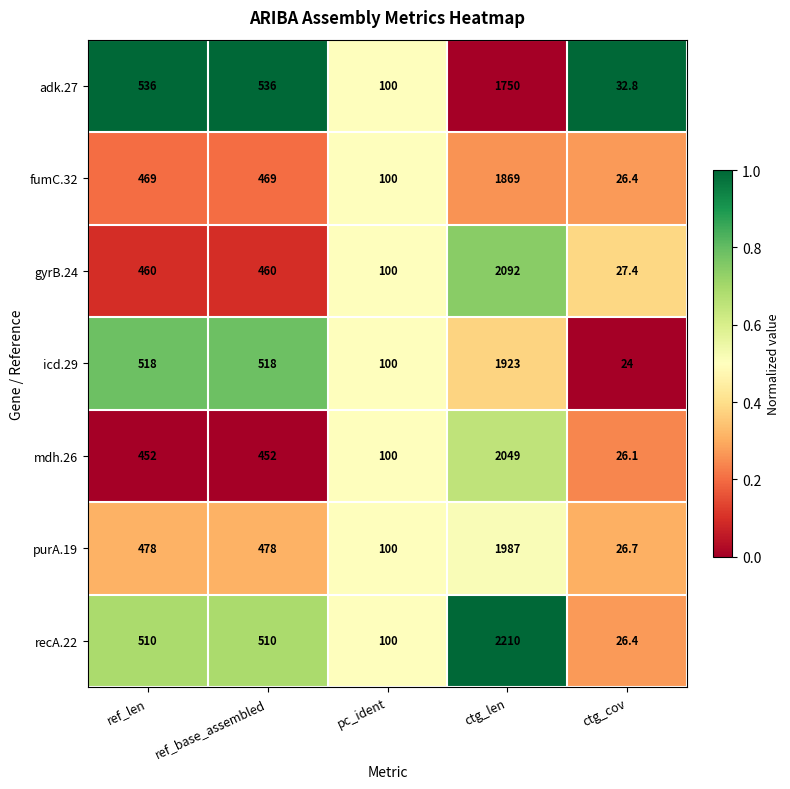

What is the spread (max minus min) of values at ref_len?

84.0